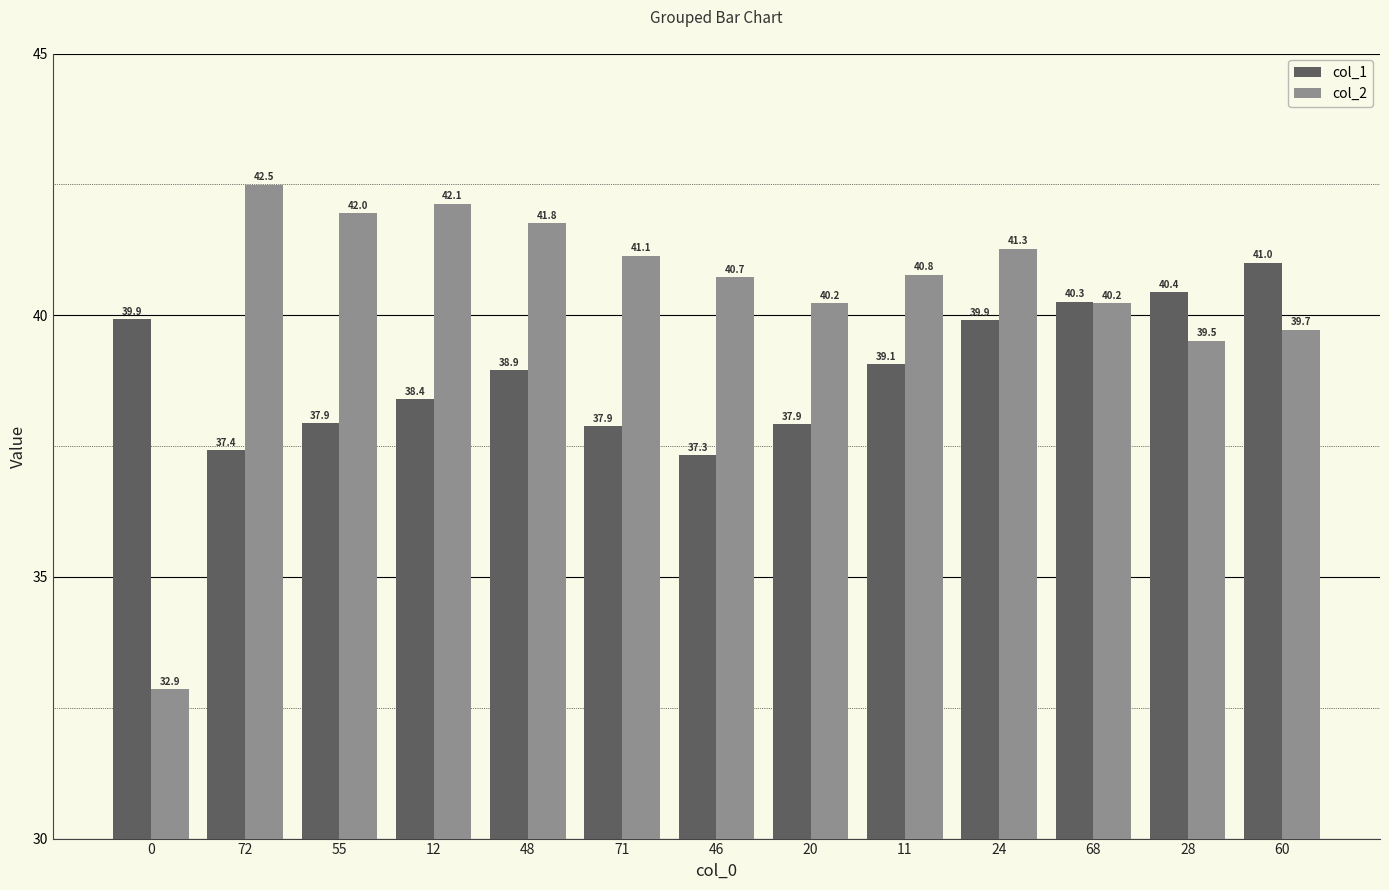

How many bars are there in total?

26